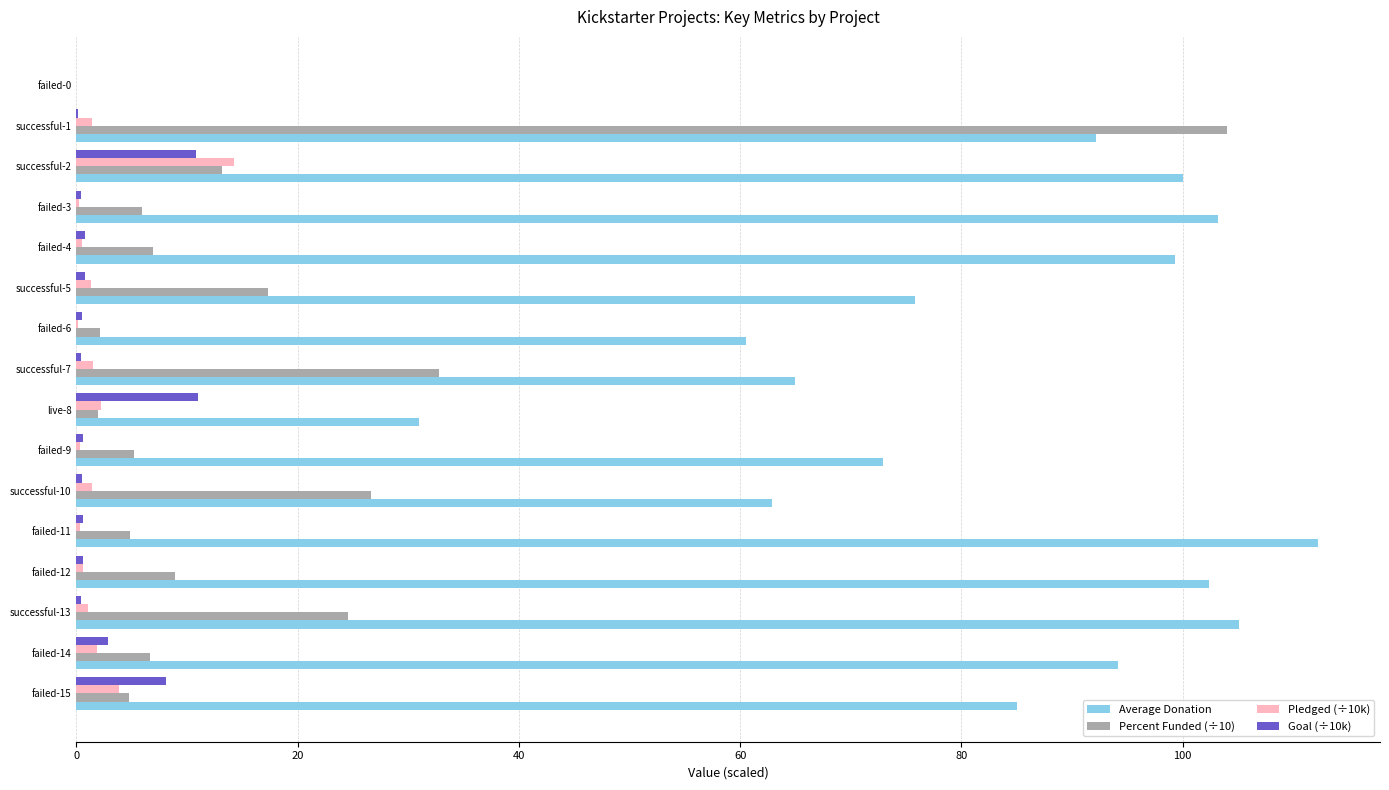

The value of Percent Funded (÷10) at successful-5 is 17.4. True or false?

True